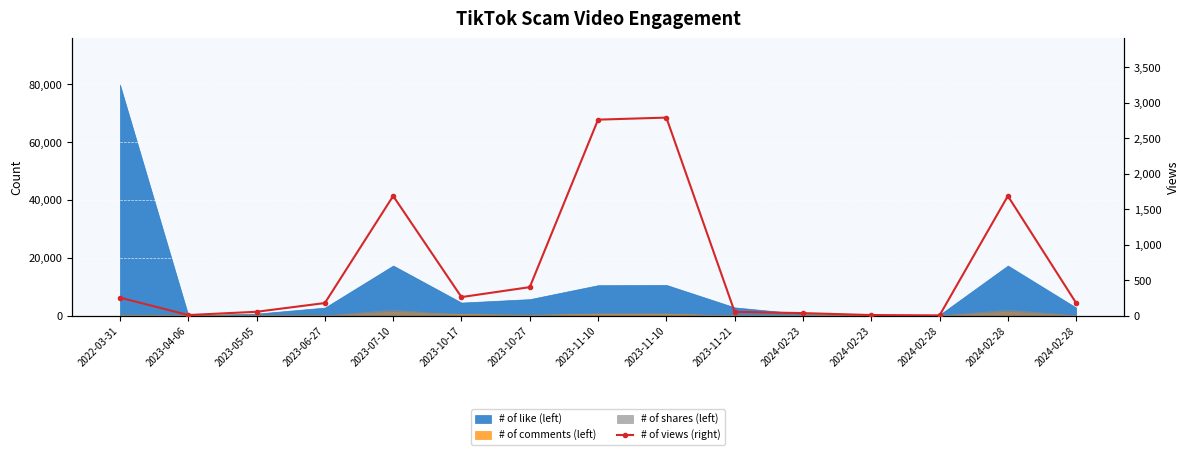

Is it true that the value at 2023-07-10 is 2249?

False